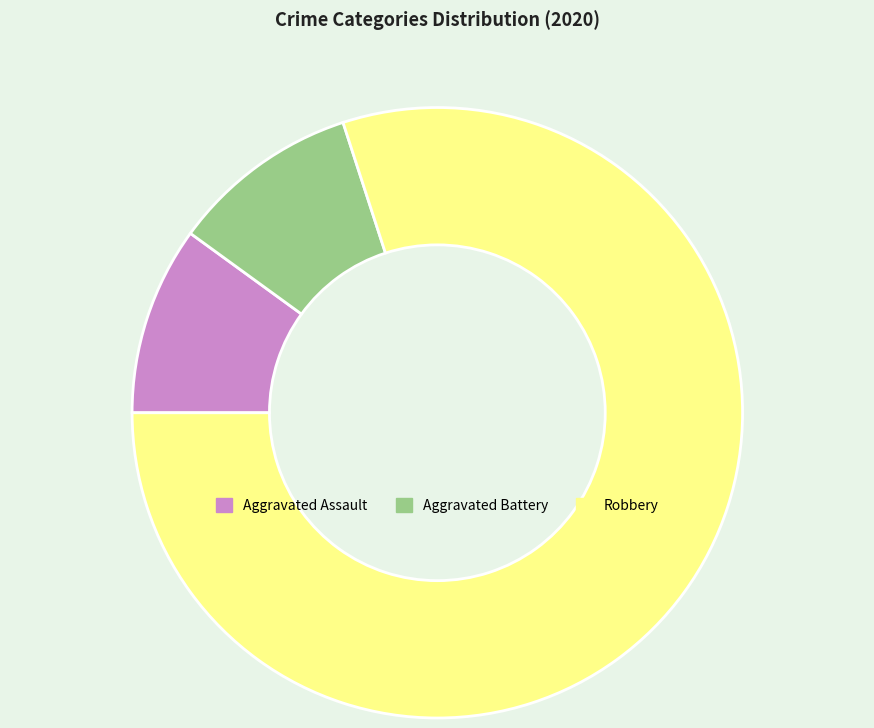

What is the largest slice in the pie chart?

Robbery